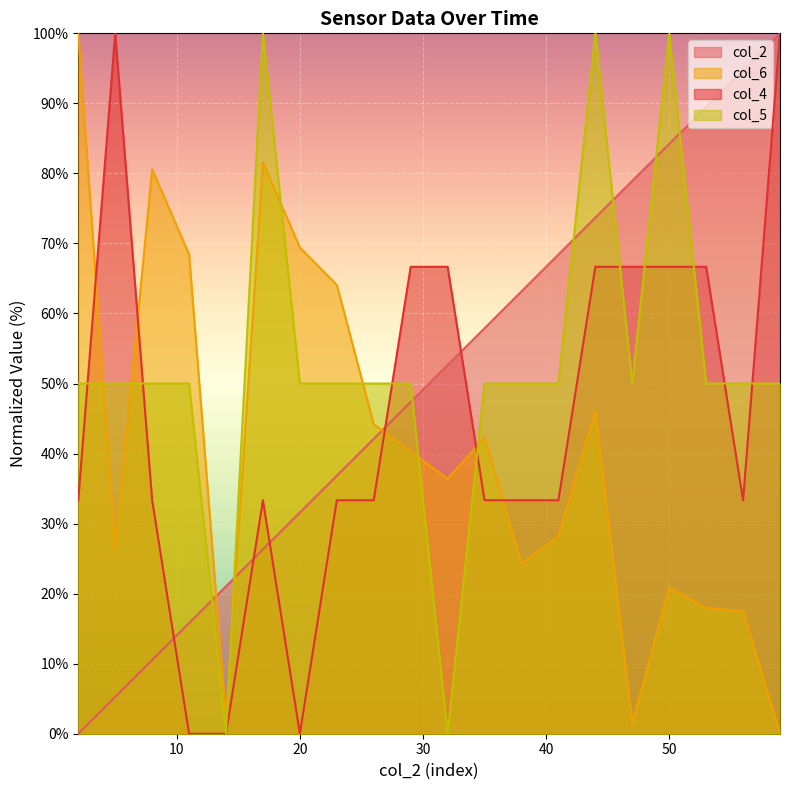

At how many categories does at least one series exceed 90?

7